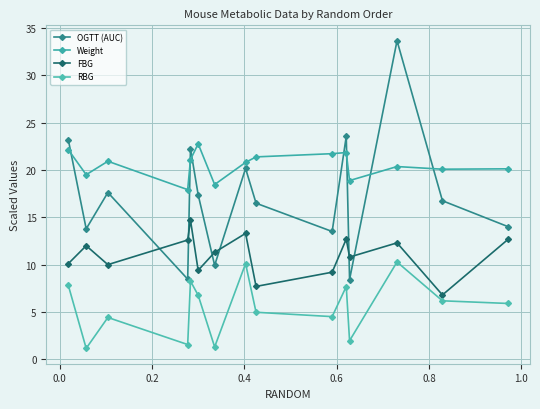

What are all the series names shown in the legend?

OGTT (AUC), Weight, FBG, RBG